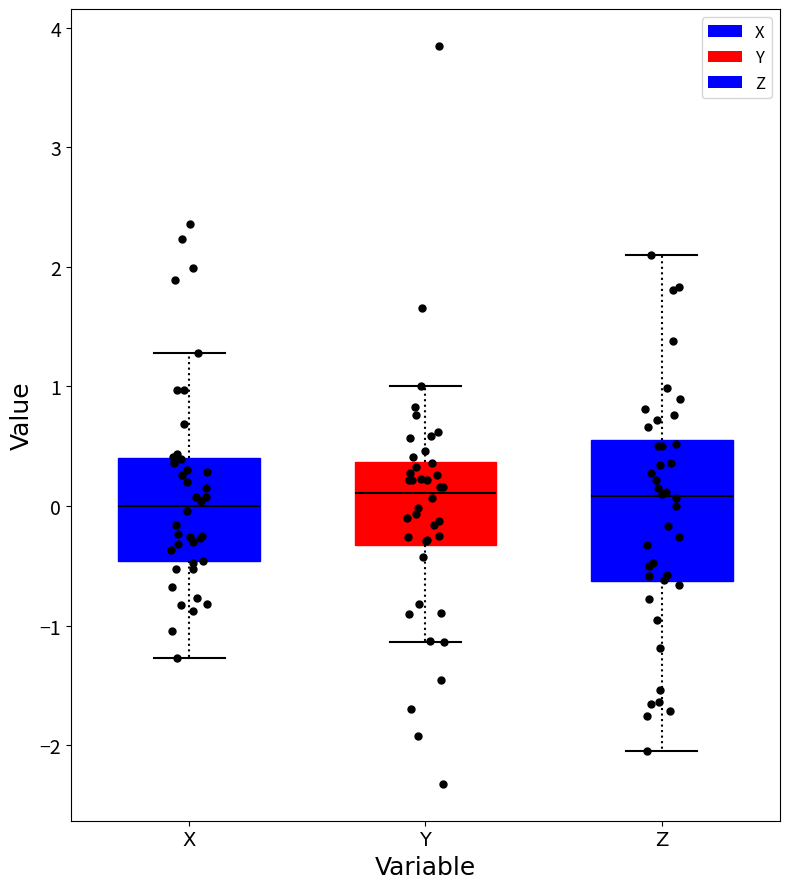

Reading left to right, read every box against the y-axis: the position of its median line, the range the box covers, and the ends of its whiskers. The values are not printed on the chart, so give them approximately, as read against the axis.

X: median 0.0, box -0.5 to 0.4, whiskers -1.3 to 1.3
Y: median 0.1, box -0.3 to 0.4, whiskers -1.1 to 1.0
Z: median 0.1, box -0.6 to 0.6, whiskers -2.1 to 2.1